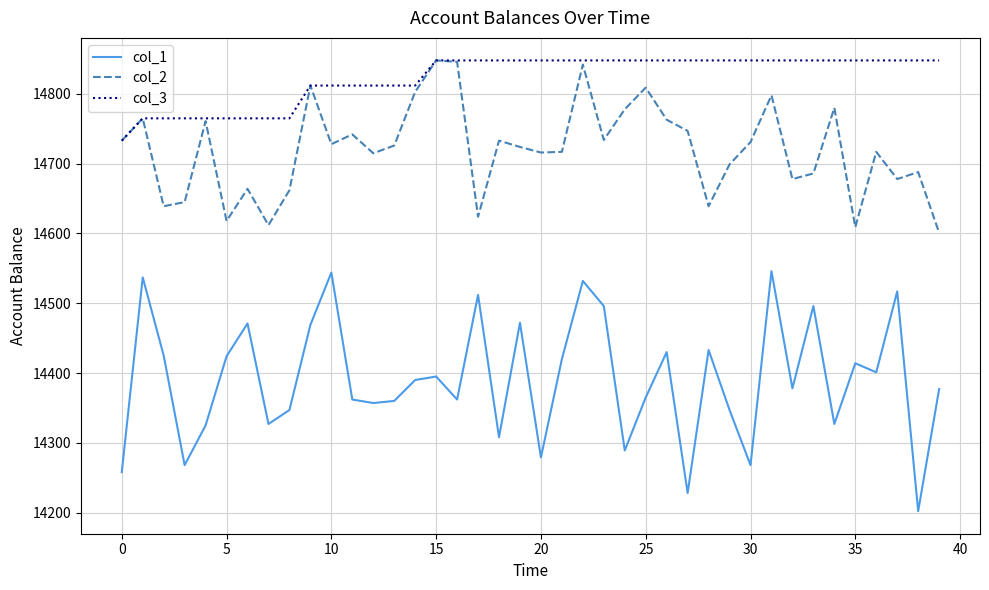

List the series in order of their overall mean, lowest first.

col_1, col_2, col_3